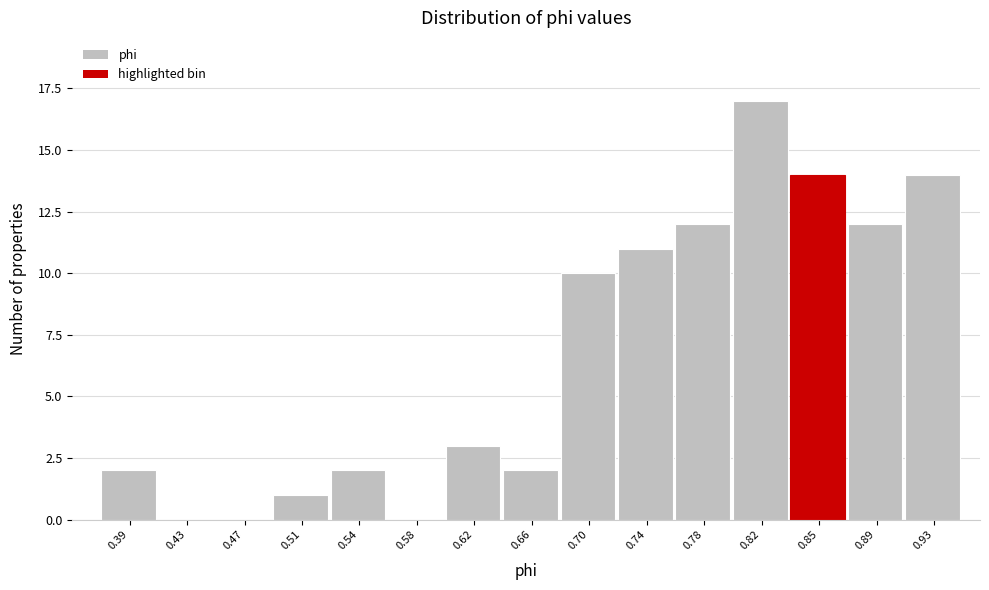

Reading left to right, transcribe all the data shown in this chart.

0.39=2	0.43=0	0.47=0	0.51=1	0.54=2	0.58=0	0.62=3	0.66=2	0.70=10	0.74=11	0.78=12	0.82=17	0.85=14	0.89=12	0.93=14